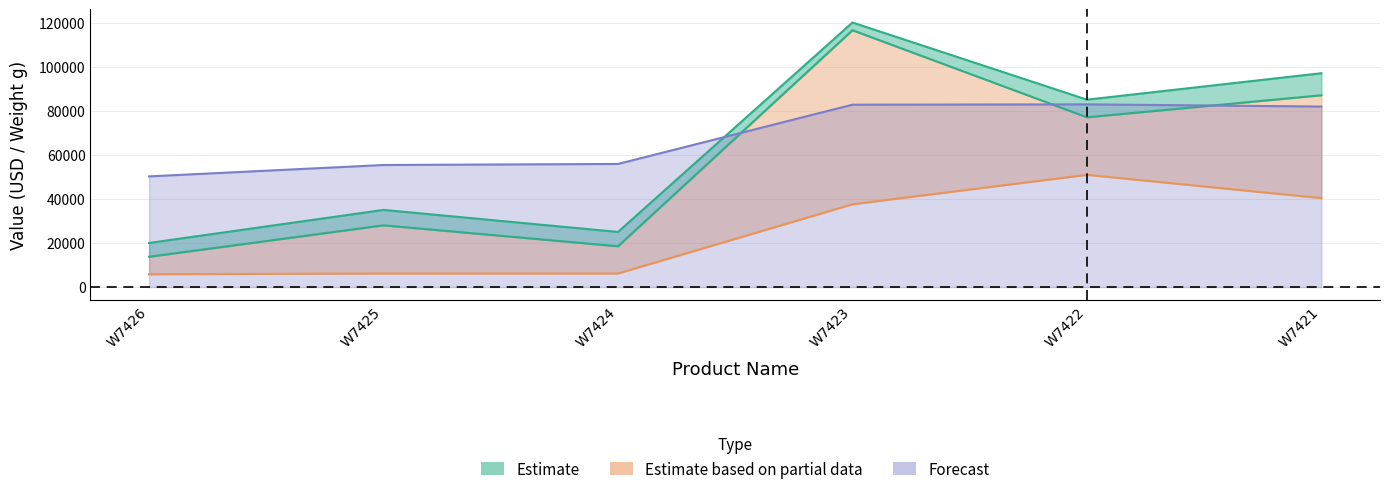

The Sale Price series shows 11679 at W7426. True or false?

False